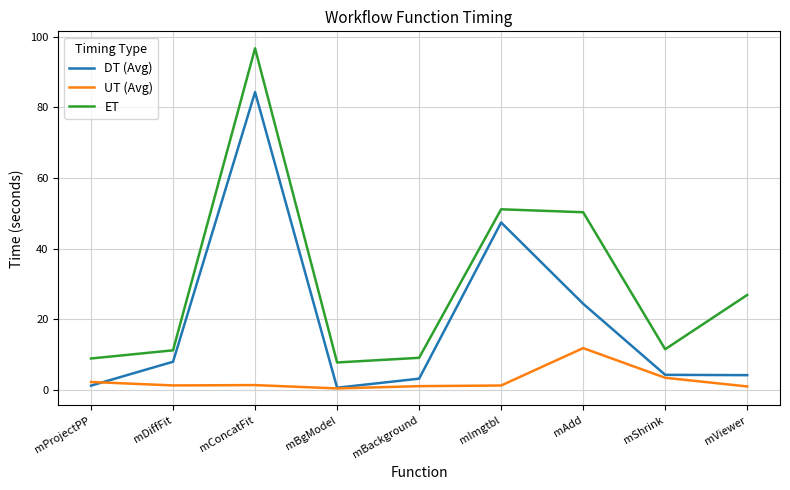

Where is DT (Avg) nearest to the value 42?

mImgtbl